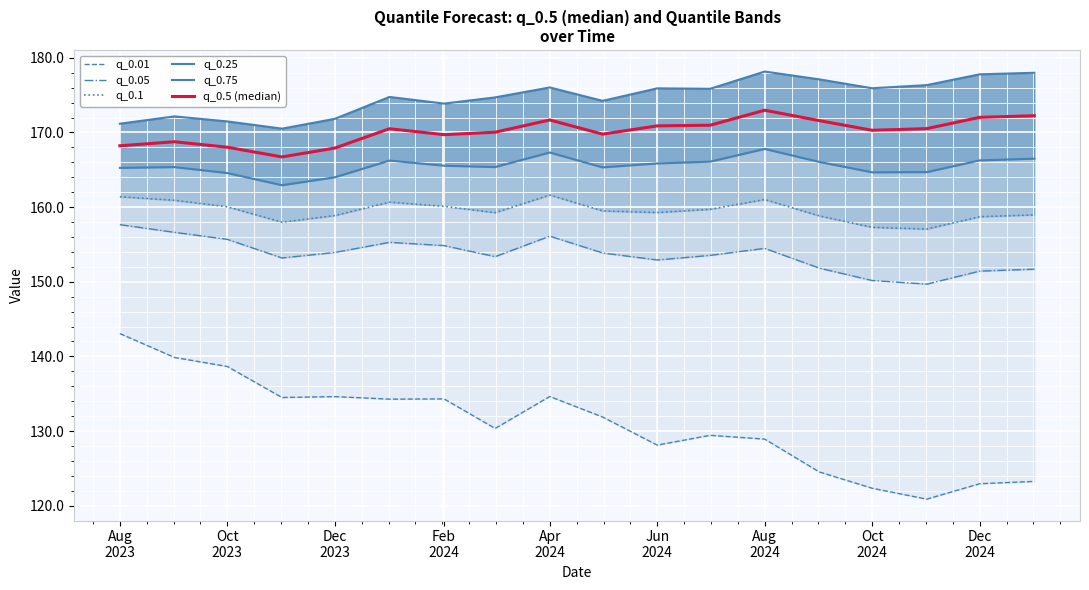

Reading left to right, list all the values displayed in this chart.

q_0.01: 143.1	139.9	138.6	134.5	134.6	134.3	134.3	130.3	134.6	131.9	128.1	129.4	128.9	124.5	122.3	120.9	122.9	123.2
q_0.05: 157.6	156.6	155.7	153.2	153.9	155.3	154.8	153.4	156.1	153.9	152.9	153.5	154.5	151.8	150.2	149.7	151.4	151.7
q_0.1: 161.4	160.9	160.0	158.0	158.9	160.7	160.1	159.3	161.6	159.5	159.3	159.7	161.0	158.8	157.3	157.1	158.7	159.0
q_0.25: 165.3	165.4	164.6	162.9	164.0	166.2	165.5	165.4	167.3	165.3	165.9	166.1	167.8	166.1	164.7	164.7	166.3	166.5
q_0.75: 171.2	172.2	171.5	170.5	171.8	174.8	173.9	174.7	176.0	174.2	175.9	175.9	178.2	177.1	175.9	176.3	177.8	178.0
q_0.5 (median): 168.2	168.8	168.0	166.7	167.9	170.5	169.7	170.0	171.7	169.8	170.9	171.0	173.0	171.6	170.3	170.5	172.0	172.2